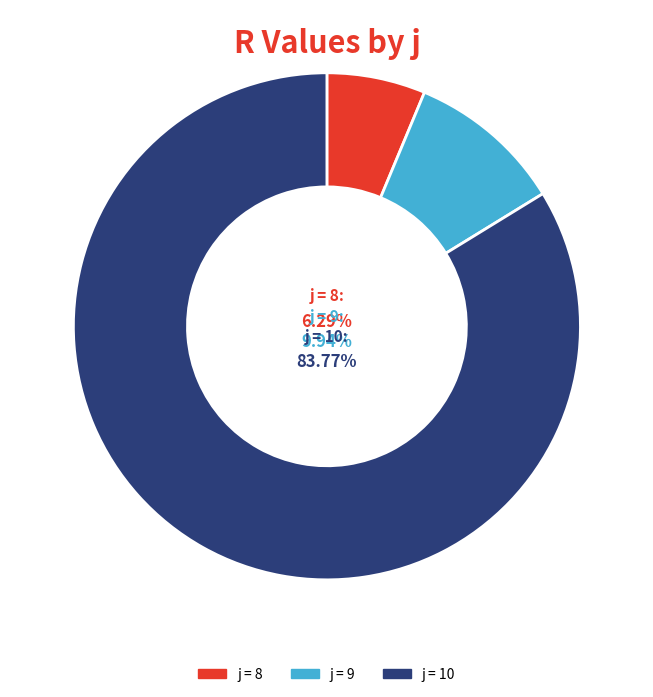

What is the total percentage of 10 and 8?

90.1%